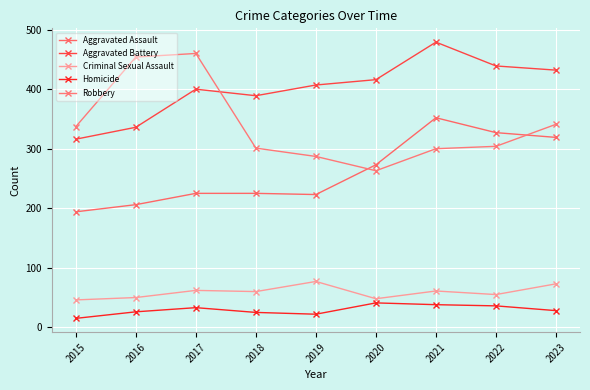

What is the highest value of the Robbery series?

460